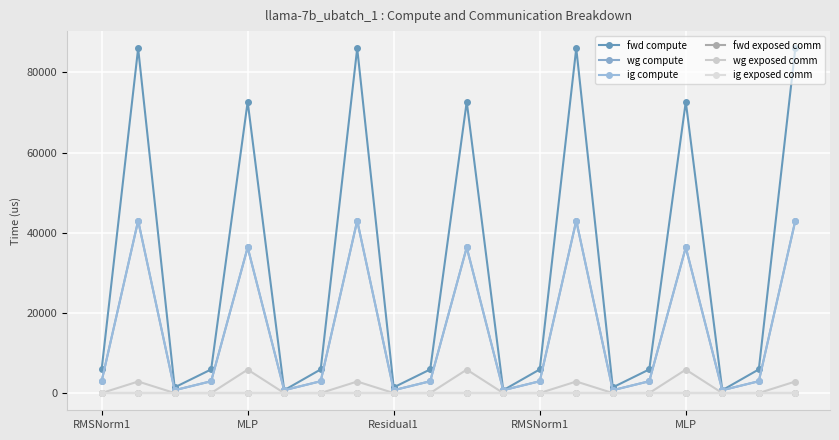

Which label corresponds to the smallest value in the chart?

RMSNorm1